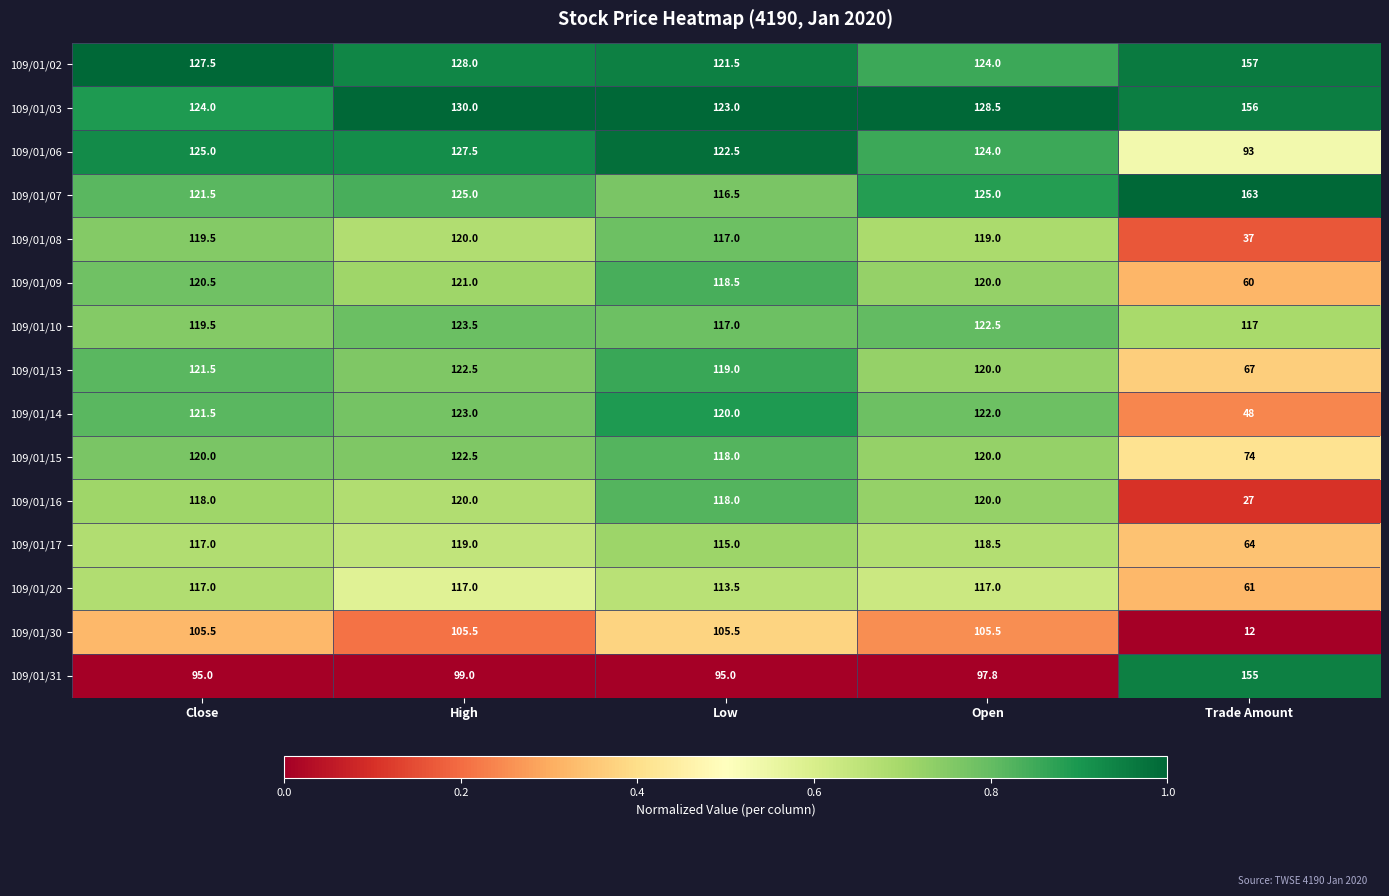

What is the approximate value of 109/01/20 at High?

117.0